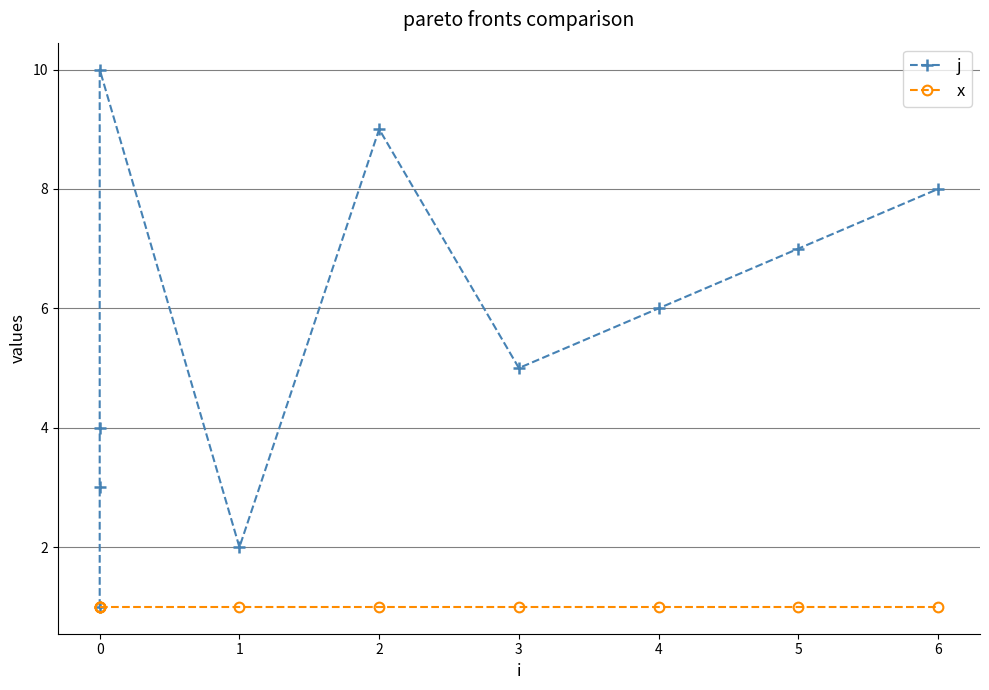

Reading left to right, transcribe all the data shown in this chart.

j: 1	3	4	10	2	9	5	6	7	8
x: 1	1	1	1	1	1	1	1	1	1